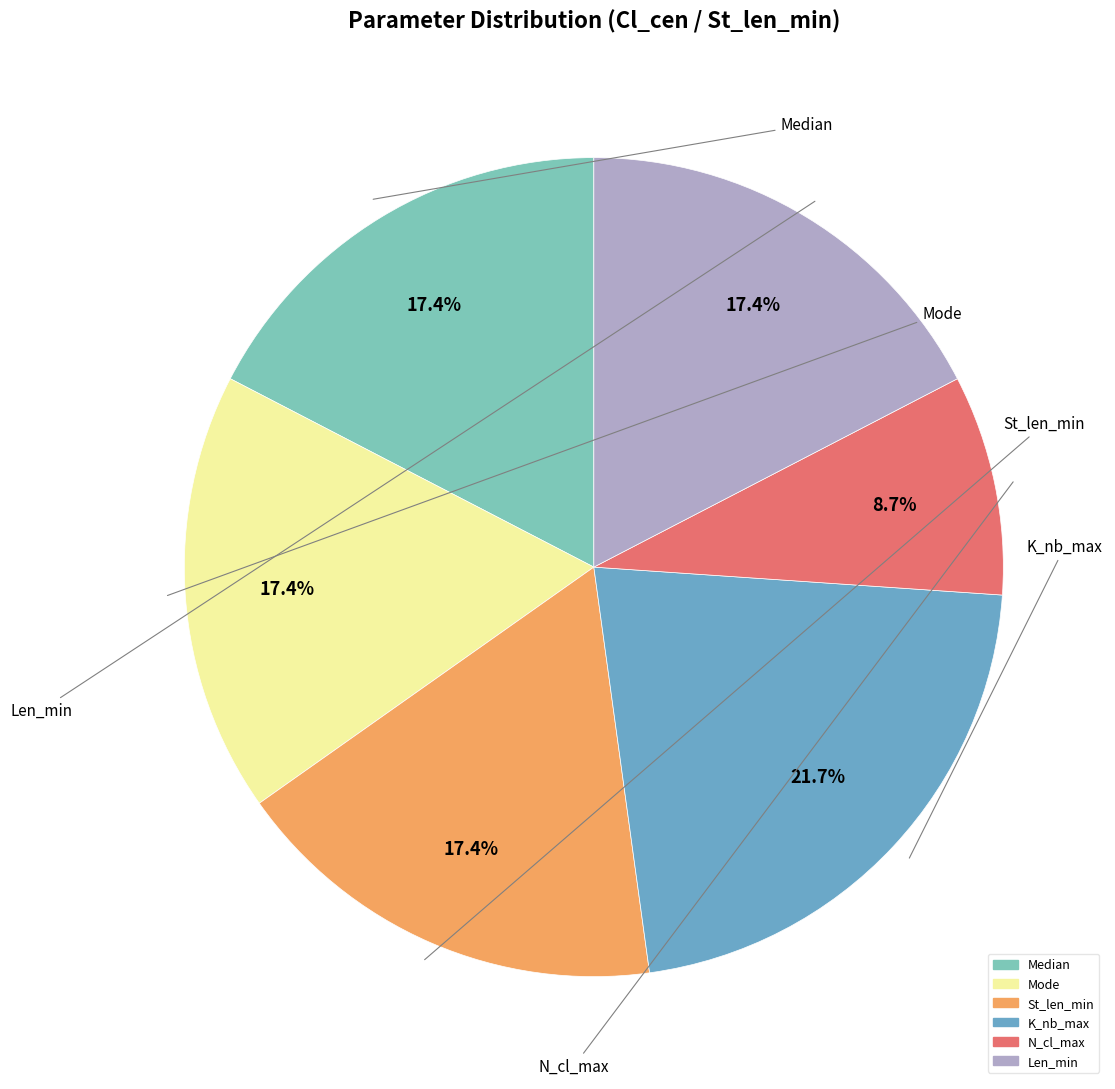

True or false: Mode accounts for 11% of the total.

False